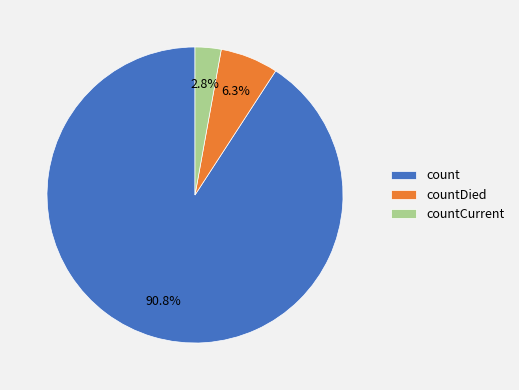

How much of the chart is everything except countCurrent?

97.2%